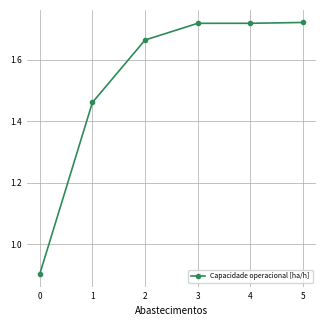

What is the sum of the values at 3 and 1?

3.2